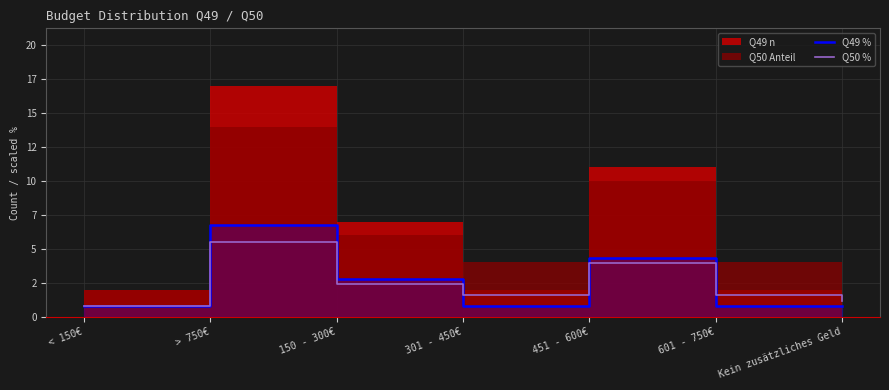

Where is the first local minimum for Q50 %?

301 - 450€